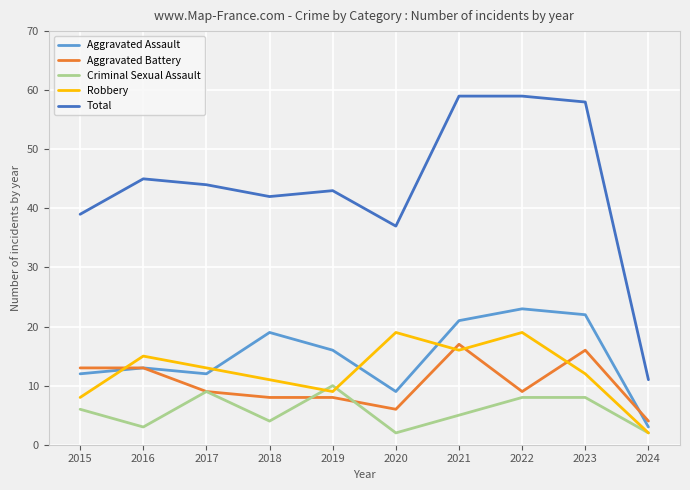

Which series has the largest total across all categories?

Total